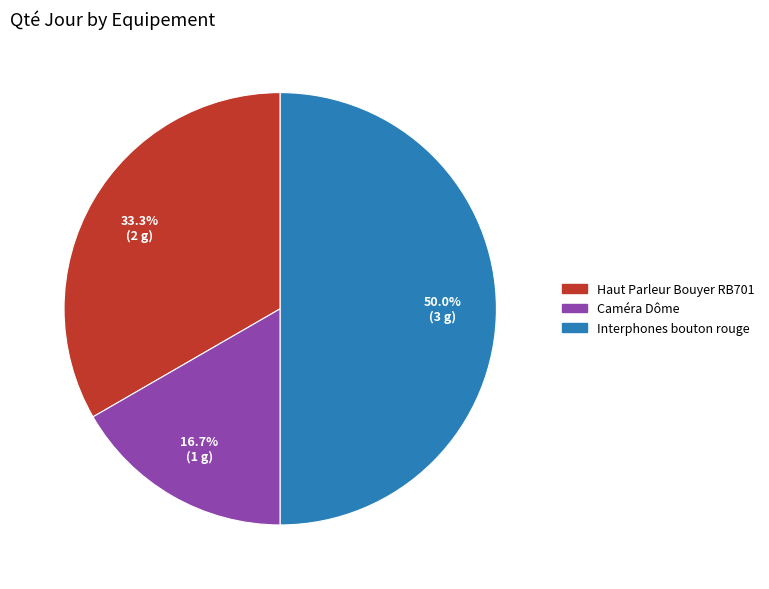

How many segments does this pie chart have?

3